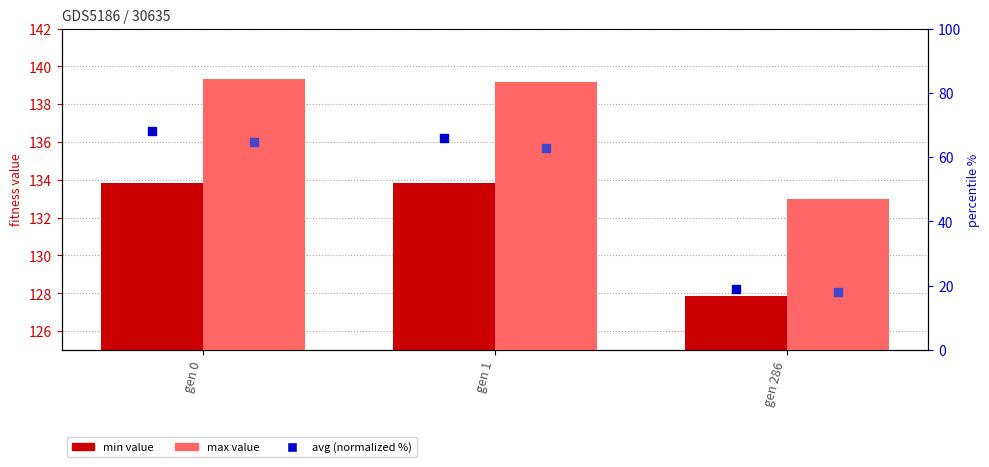

Which series has the largest Y range (max minus min)?

avg (normalized %)